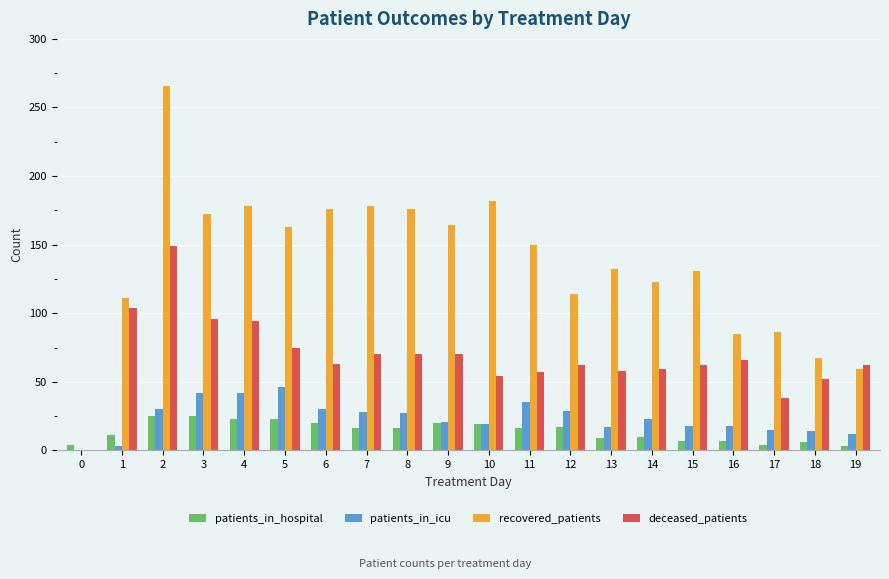

Count the number of categories in the chart.

20